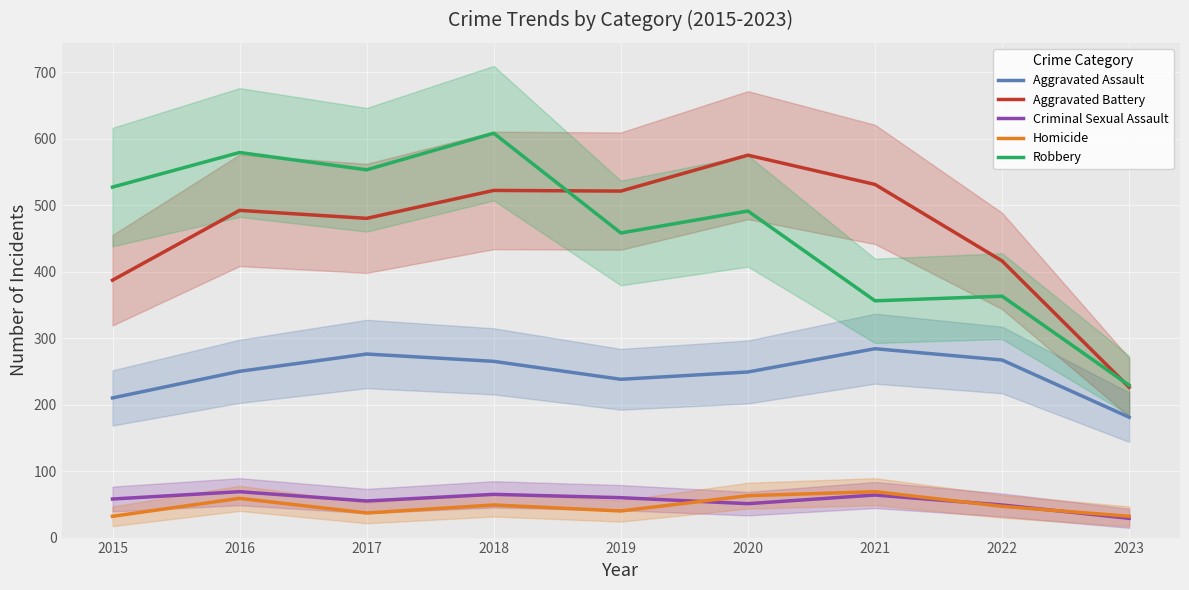

In Criminal Sexual Assault, how many points are lower than both neighbors (excluding endpoints)?

2